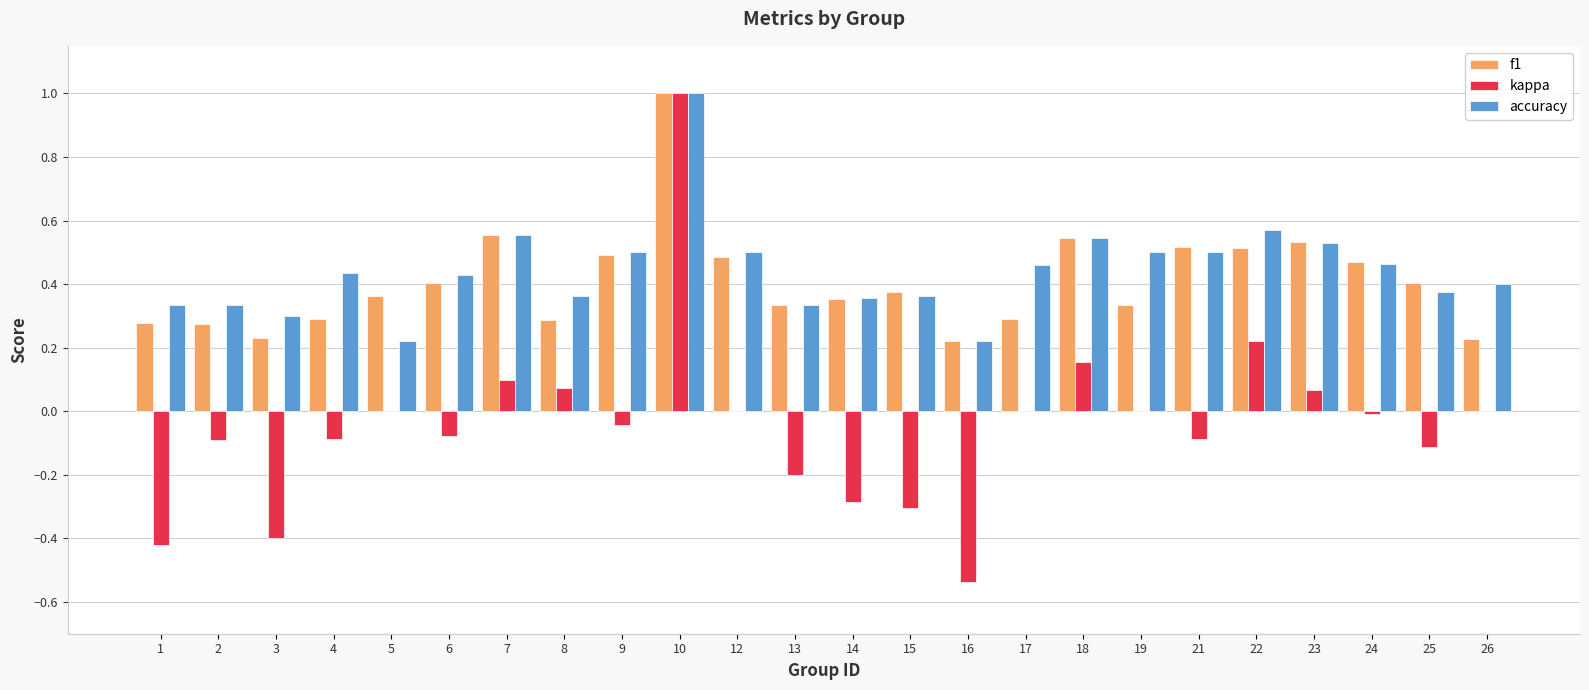

Between 7 and 26, which series saw the biggest shift?

f1